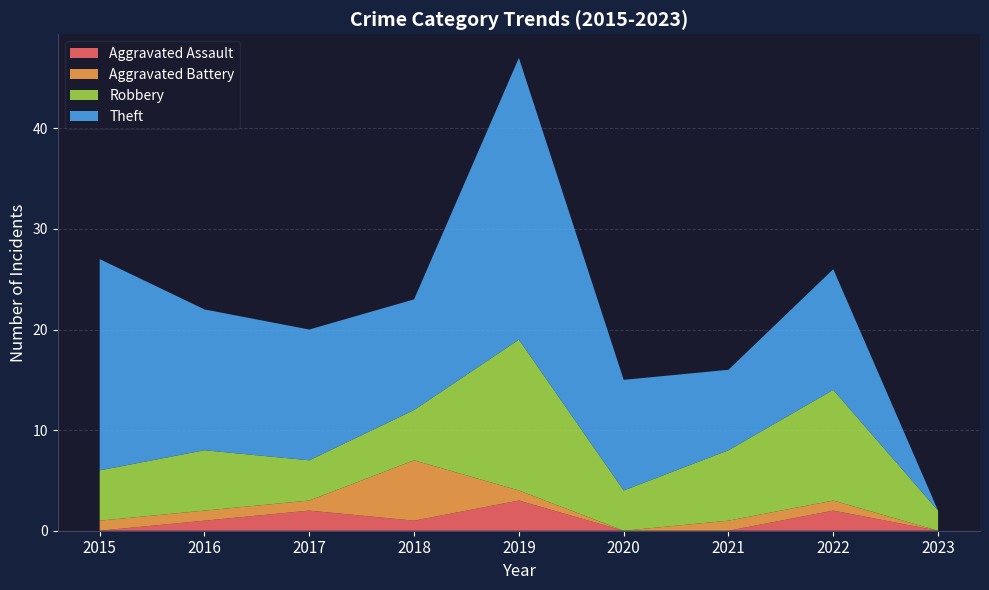

Reading right to left, transcribe all the data shown in this chart.

Aggravated Assault: 2023=0	2022=2	2021=0	2020=0	2019=3	2018=1	2017=2	2016=1	2015=0
Aggravated Battery: 2023=0	2022=1	2021=1	2020=0	2019=1	2018=6	2017=1	2016=1	2015=1
Robbery: 2023=2	2022=11	2021=7	2020=4	2019=15	2018=5	2017=4	2016=6	2015=5
Theft: 2023=0	2022=12	2021=8	2020=11	2019=28	2018=11	2017=13	2016=14	2015=21